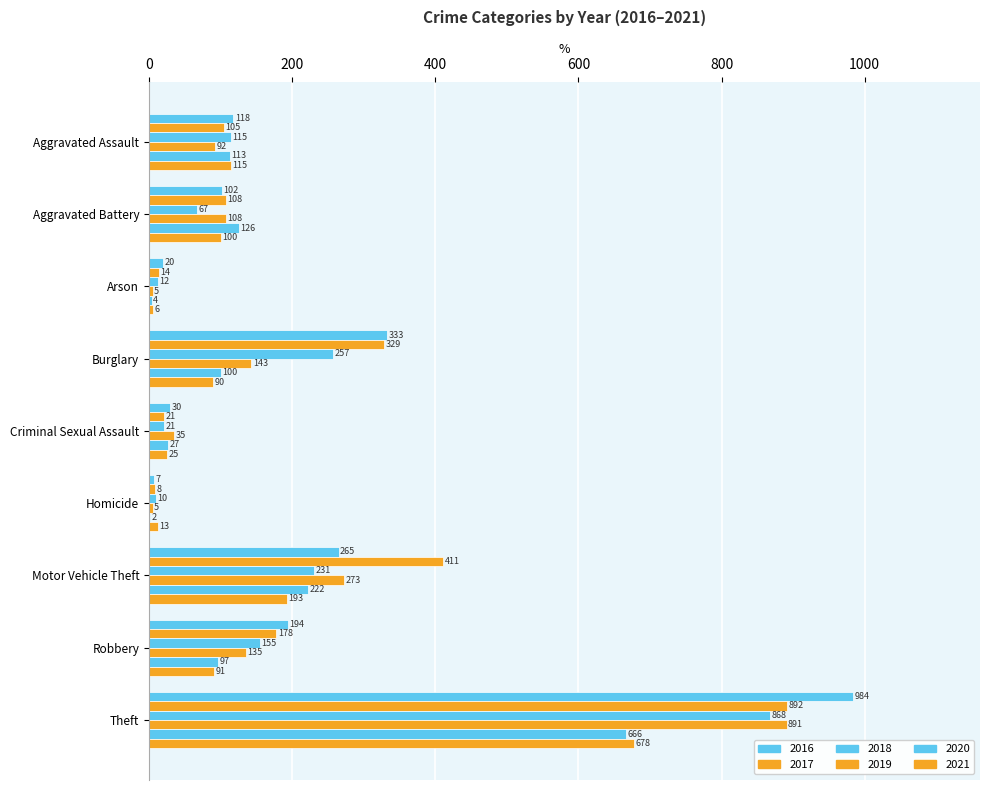

What is the difference between the highest and lowest values at Homicide?

11